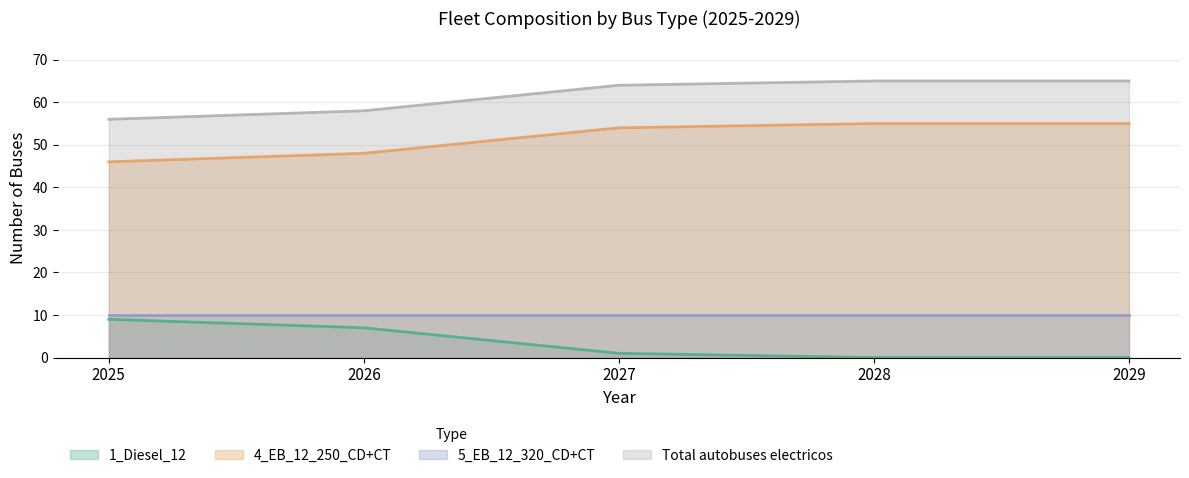

At 2028, list the series in order from smallest to largest.

1_Diesel_12, 5_EB_12_320_CD+CT, 4_EB_12_250_CD+CT, Total autobuses electricos